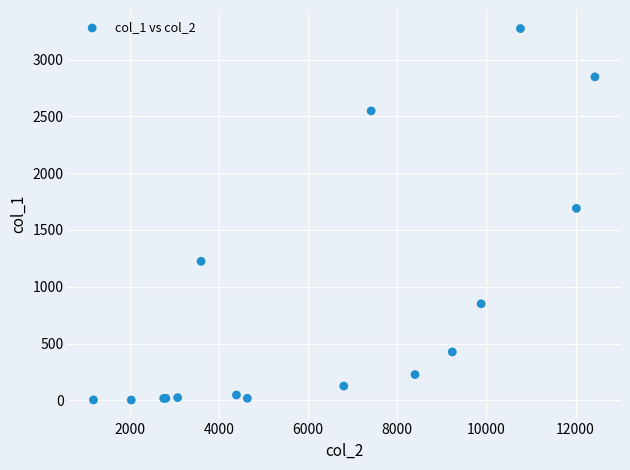

What Y value in the scatter plot is closest to 1638?

1690